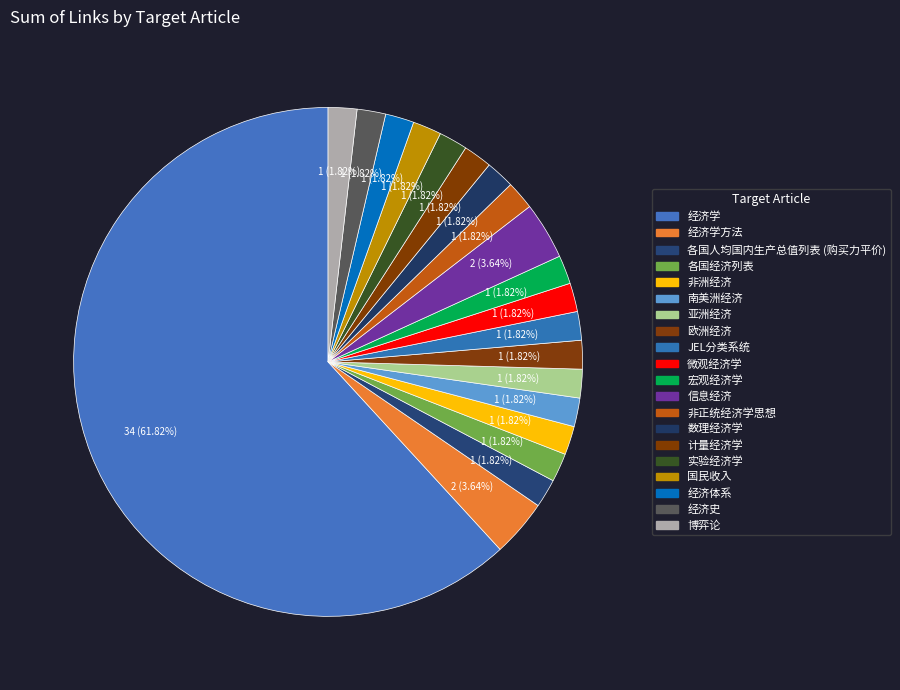

How many slices are in this pie chart?

20